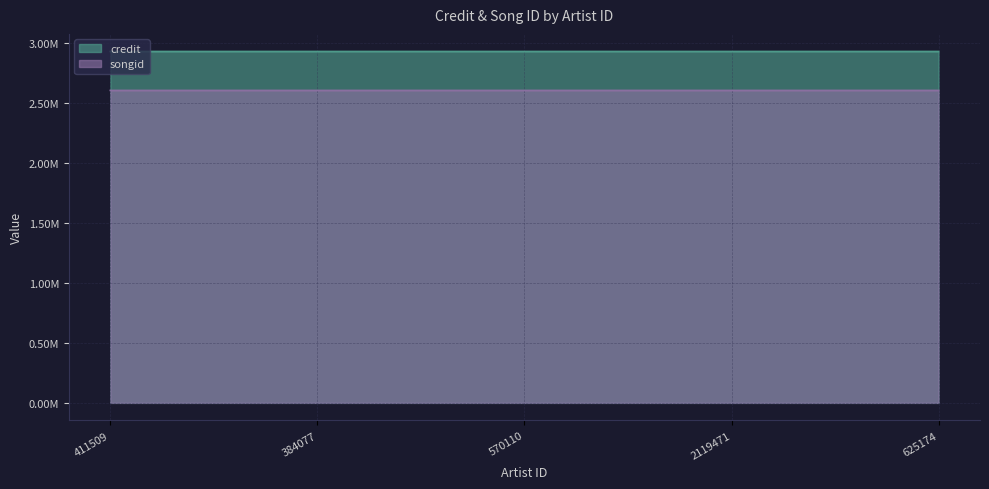

Count the number of data series in this chart.

2